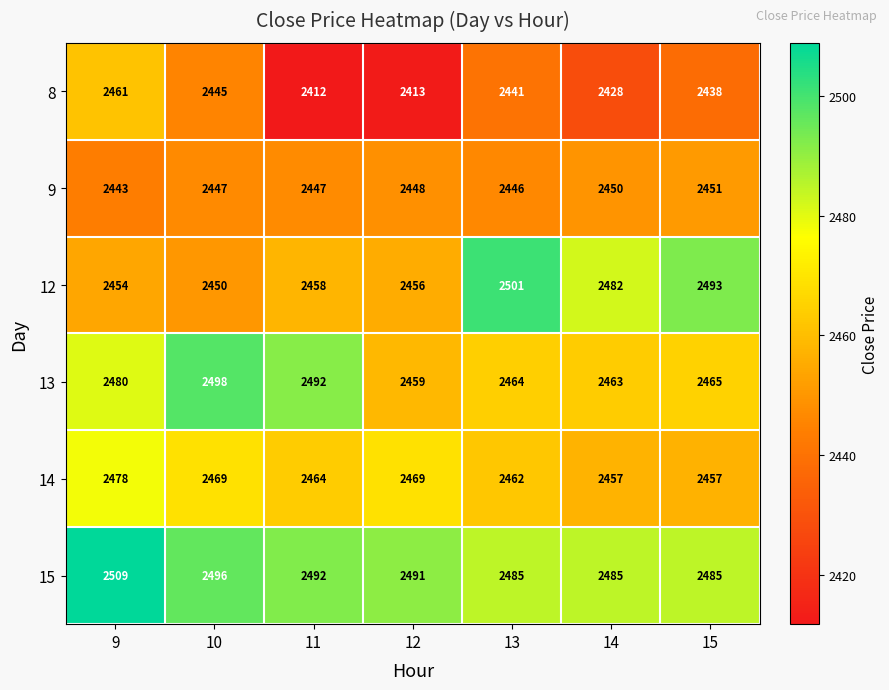

What value does the 9 series have at 12?

2448